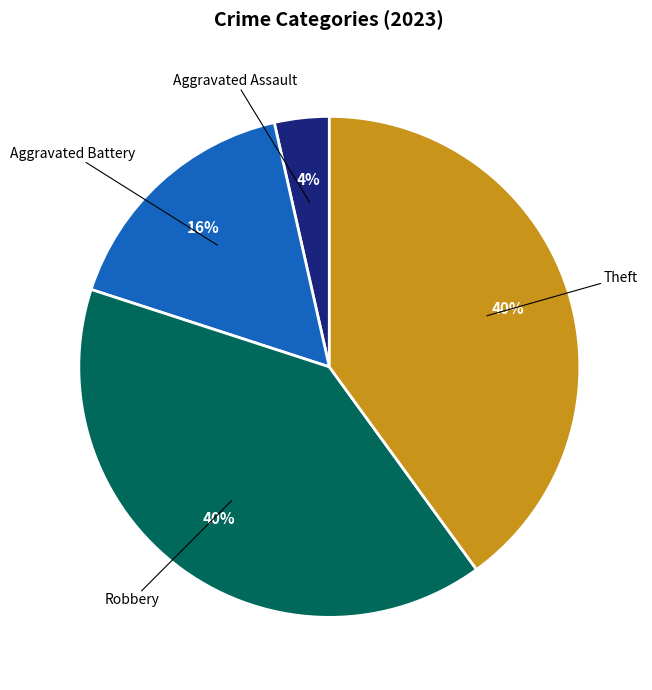

Is there any slice that represents more than half of the pie?

No